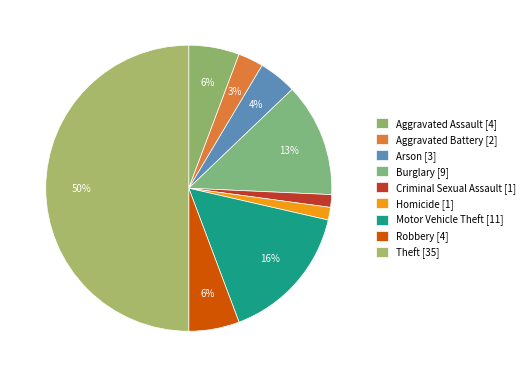

True or false: Aggravated Battery accounts for 9% of the total.

False